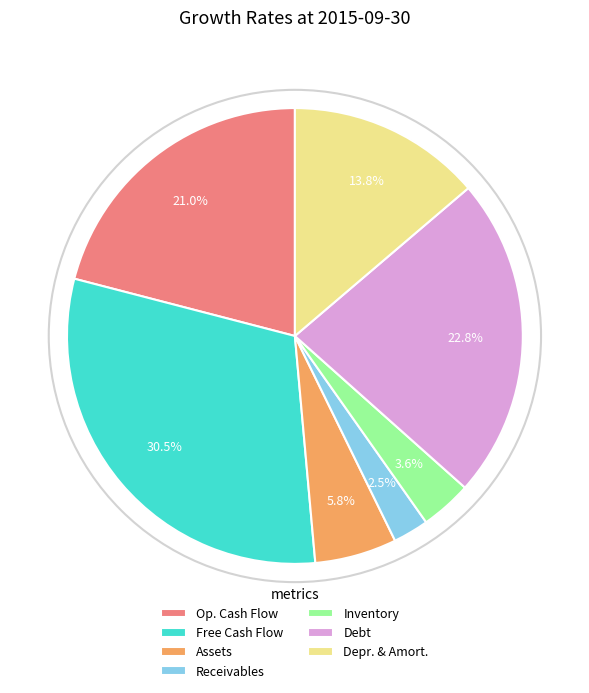

What is the largest slice in the pie chart?

Free Cash Flow